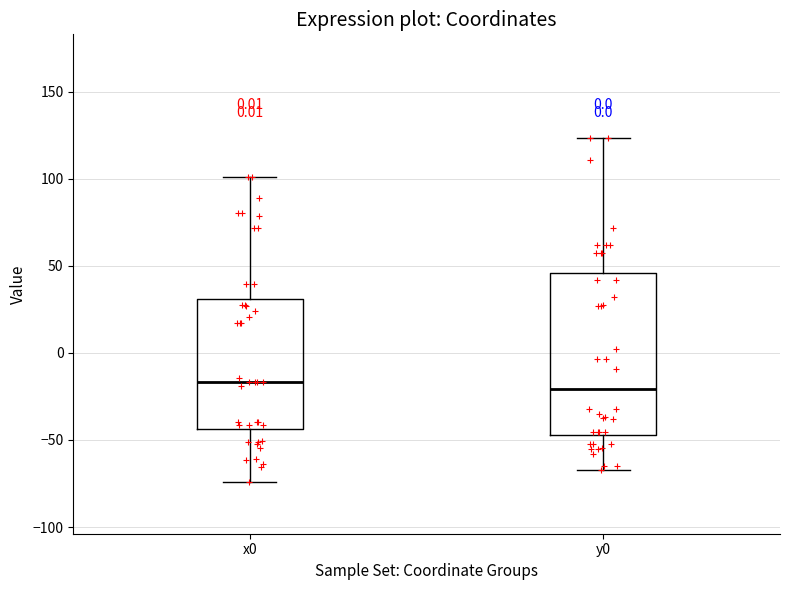

Where does the upper whisker of the box for y0 end on the y-axis? The values are not printed on the chart, so give them approximately, as read against the axis.

125